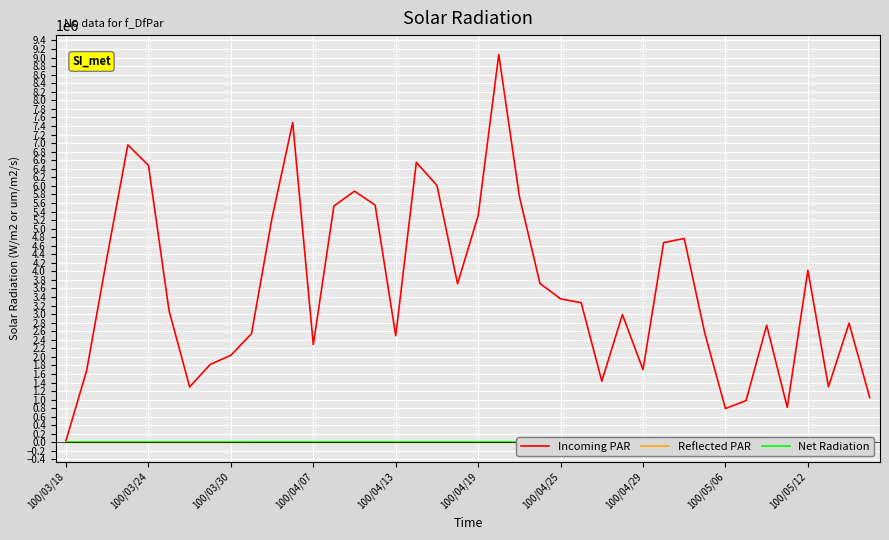

What is the total value across all series at 27?

2989433.8